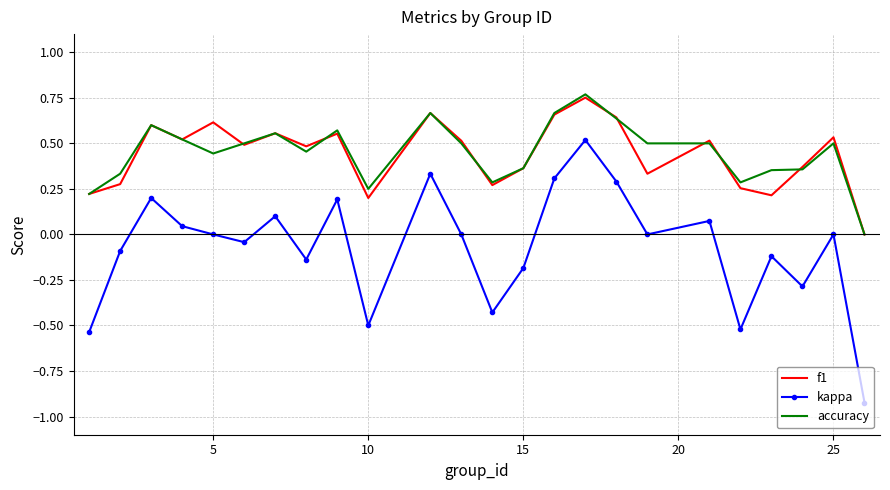

Which series has the largest range (max minus min)?

kappa